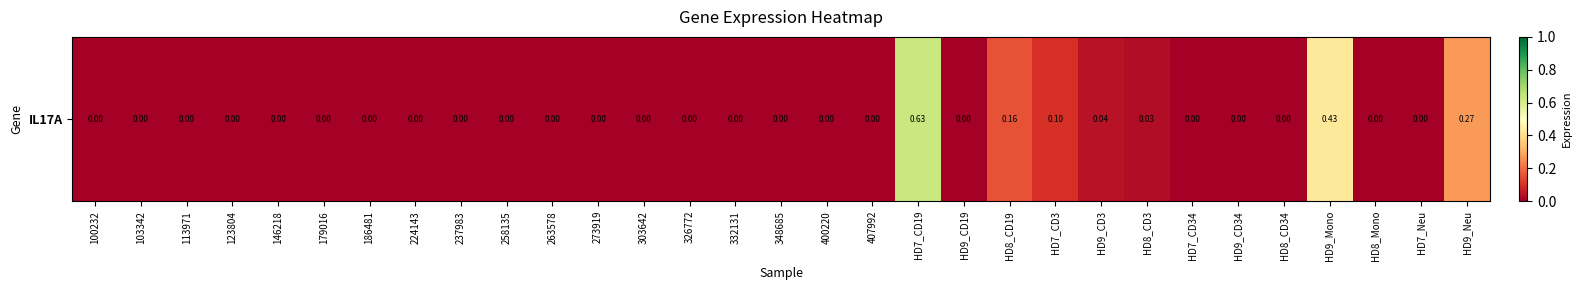

What is the difference between the second highest and minimum values?

0.4